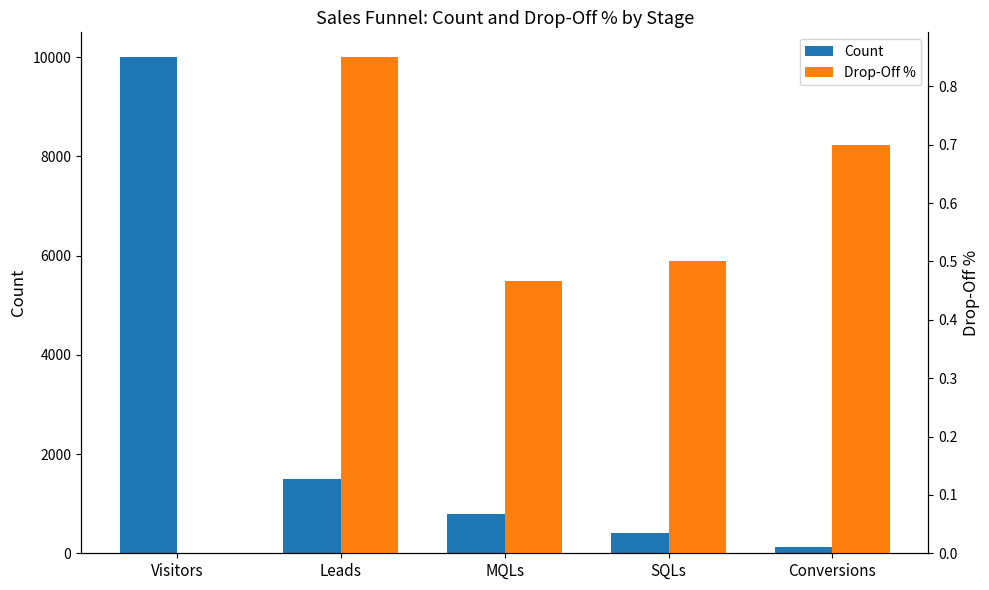

What is the approximate value of Count at SQLs?

400.0